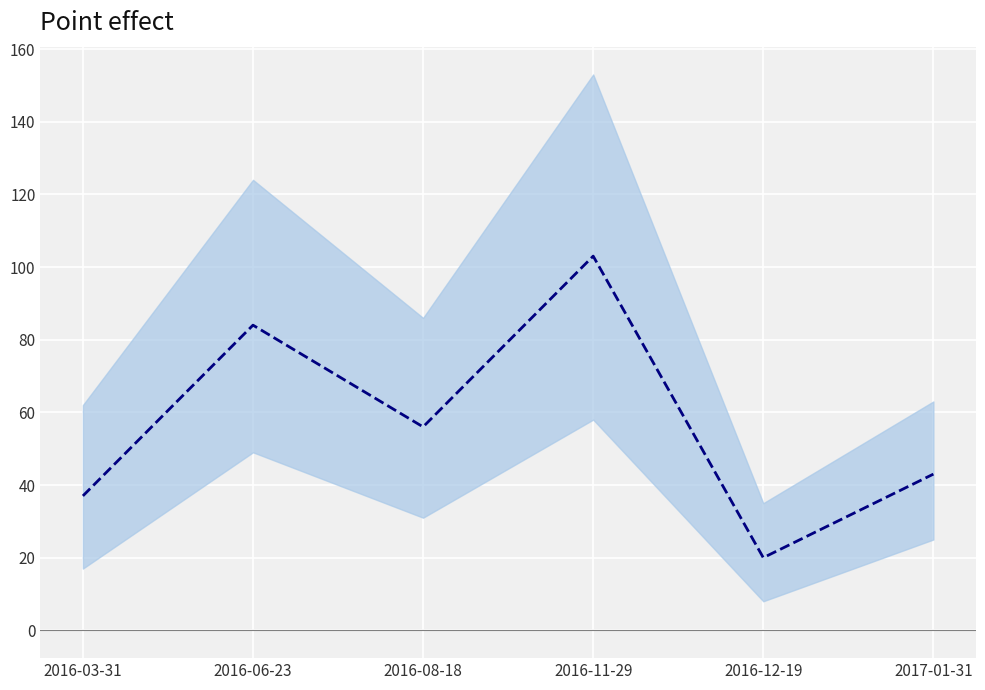

What is the value of the 3rd point from the left?

56